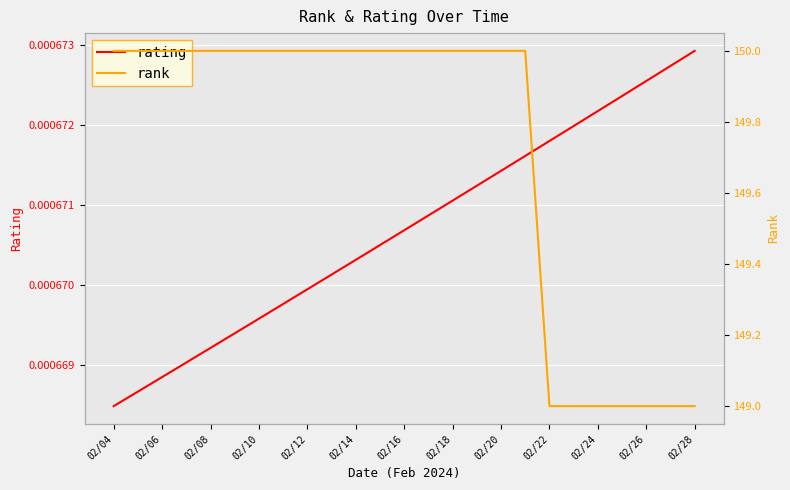

At which label does rating reach its peak?

02/28